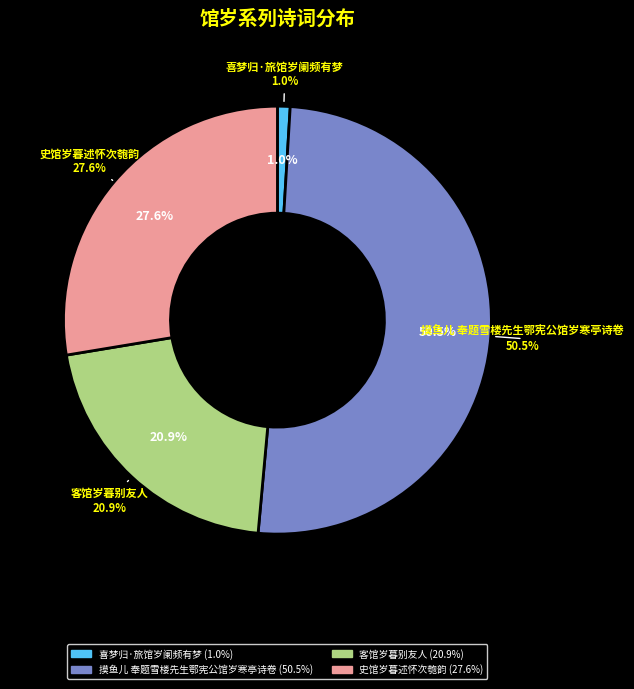

Rank the categories by value from highest to lowest.

摸鱼儿 奉题雪楼先生鄂宪公馆岁寒亭诗卷, 史馆岁暮述怀次匏韵, 客馆岁暮别友人, 喜梦归·旅馆岁阑频有梦